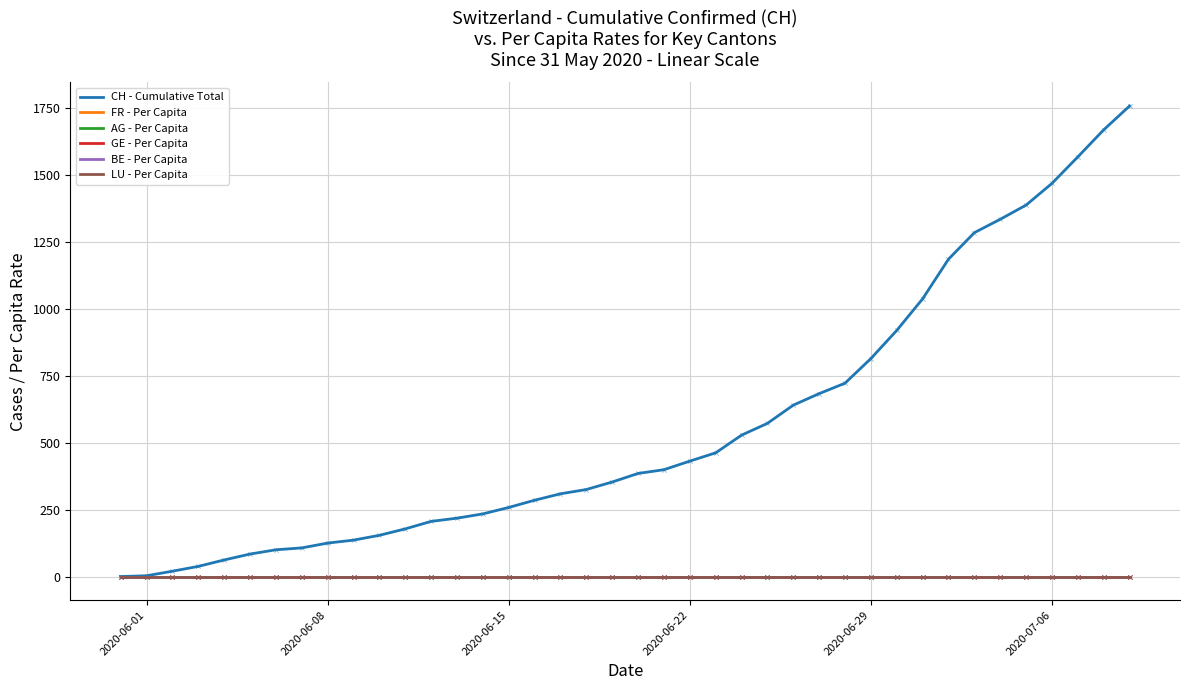

At how many categories does at least one series exceed 897?

10